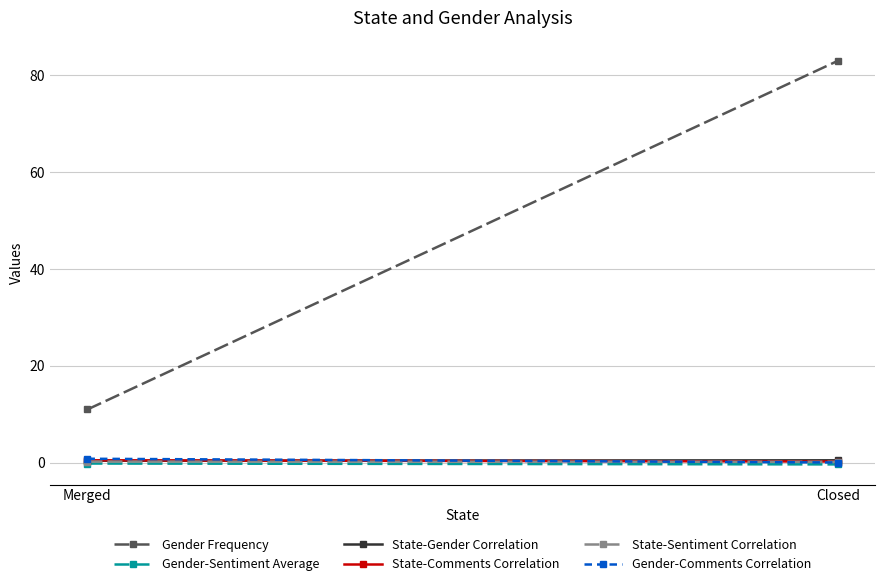

Reading left to right, list all the values displayed in this chart.

Gender Frequency: 11.0	83.0
Gender-Sentiment Average: -0.2	-0.4
State-Gender Correlation: 0.4	0.5
State-Comments Correlation: 0.5	0.2
State-Sentiment Correlation: 0.2	0.2
Gender-Comments Correlation: 0.8	0.0